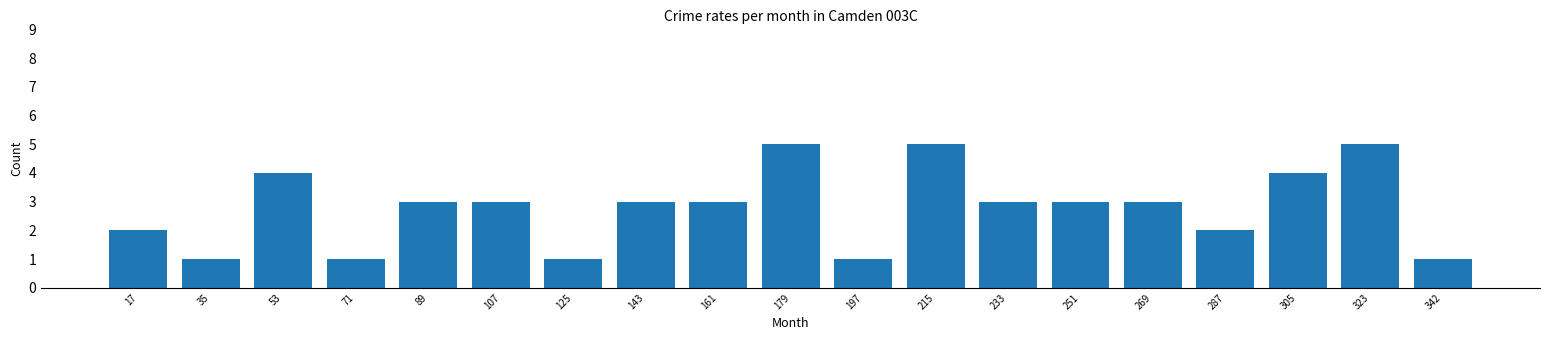

What is the value of the 6th bar from the left?

3